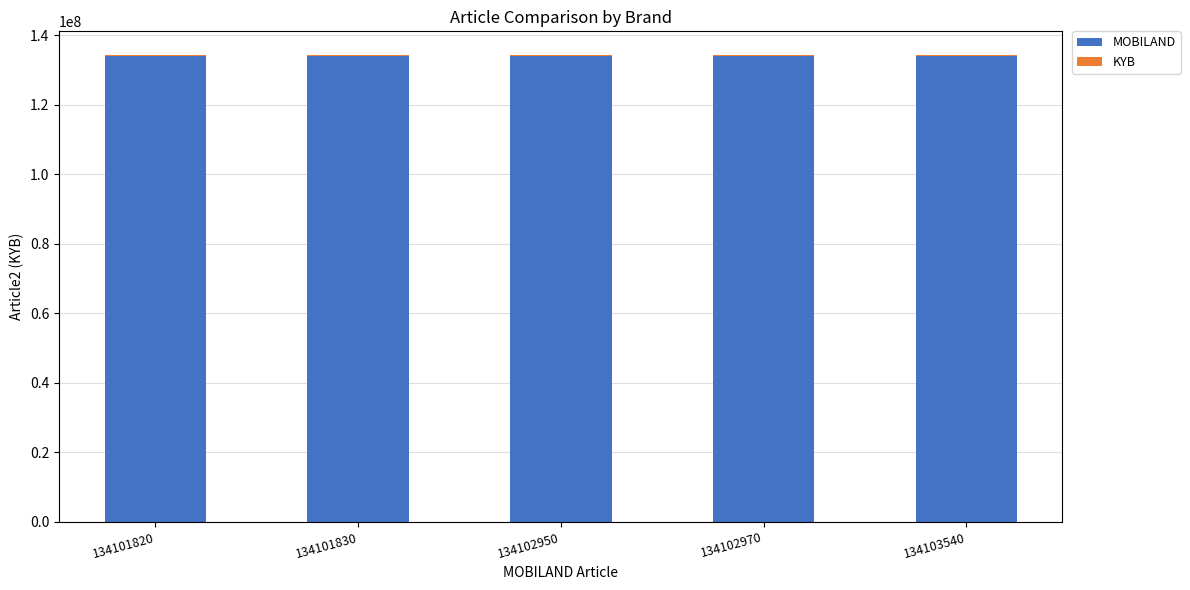

What is the sum of all MOBILAND values?

670513110